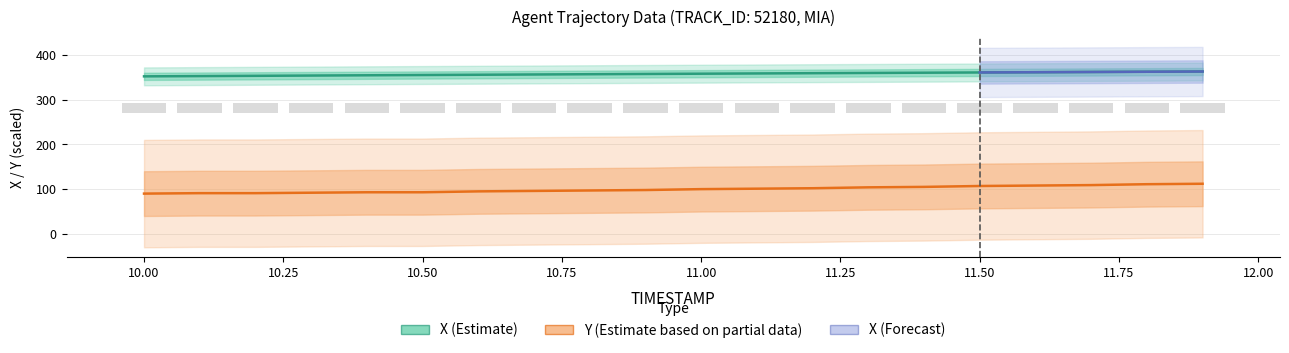

Reading right to left, what are all the values shown in this chart?

X: 362.8	362.2	361.7	361.2	360.6	360.1	359.6	359.0	358.4	357.9	357.3	356.7	356.1	355.5	354.9	354.3	353.7	353.1	352.5	351.9
Y: 112.0	111.0	109.0	108.0	107.0	105.0	104.0	102.0	101.0	100.0	98.0	97.0	96.0	95.0	93.0	93.0	92.0	91.0	91.0	90.0